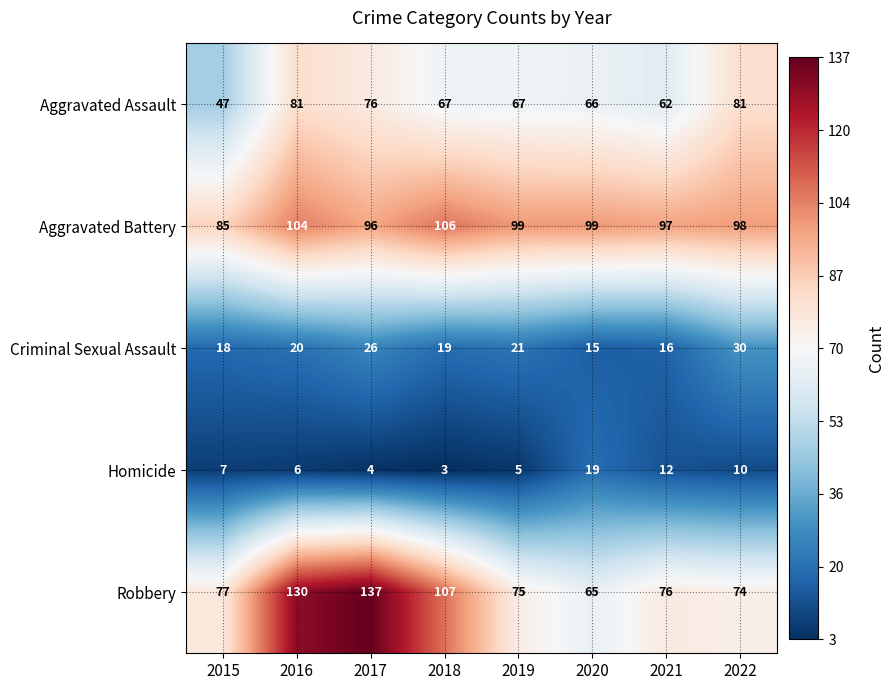

The Criminal Sexual Assault series shows 29 at 2015. True or false?

False